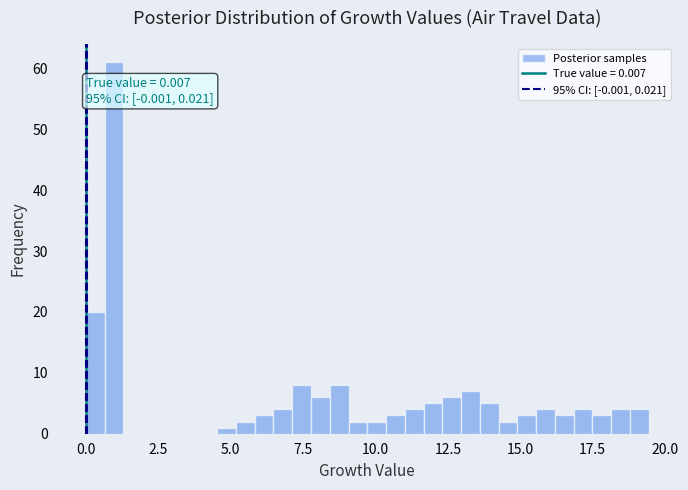

Around what value on the x-axis is the tallest bar? Give the approximate position of its centre, as read against the axis.

1.0